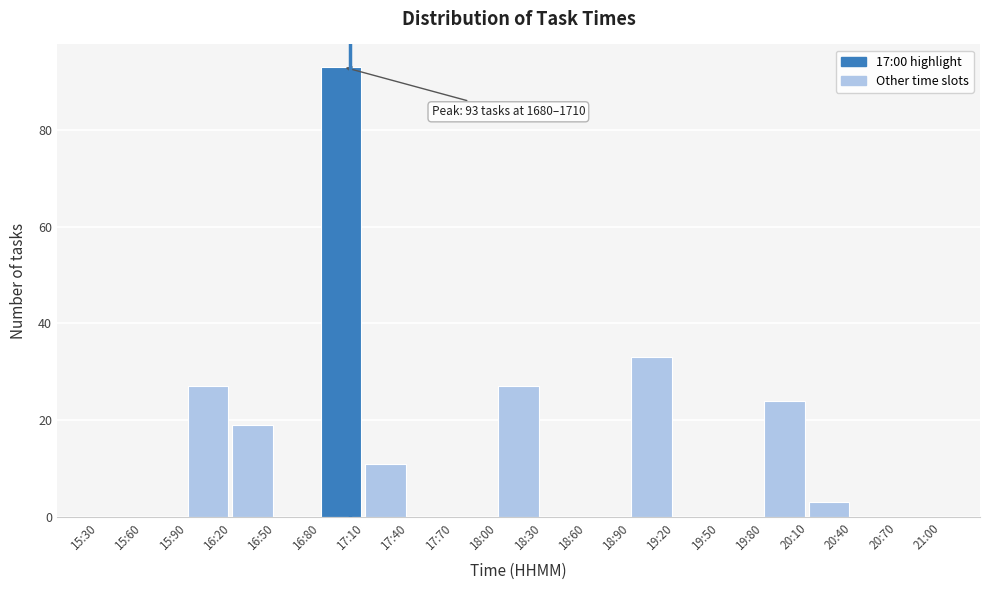

Reading left to right, what are all the values shown in this chart?

15:30=0	15:60=0	15:90=27	16:20=19	16:50=0	16:80=93	17:10=11	17:40=0	17:70=0	18:00=27	18:30=0	18:60=0	18:90=33	19:20=0	19:50=0	19:80=24	20:10=3	20:40=0	20:70=0